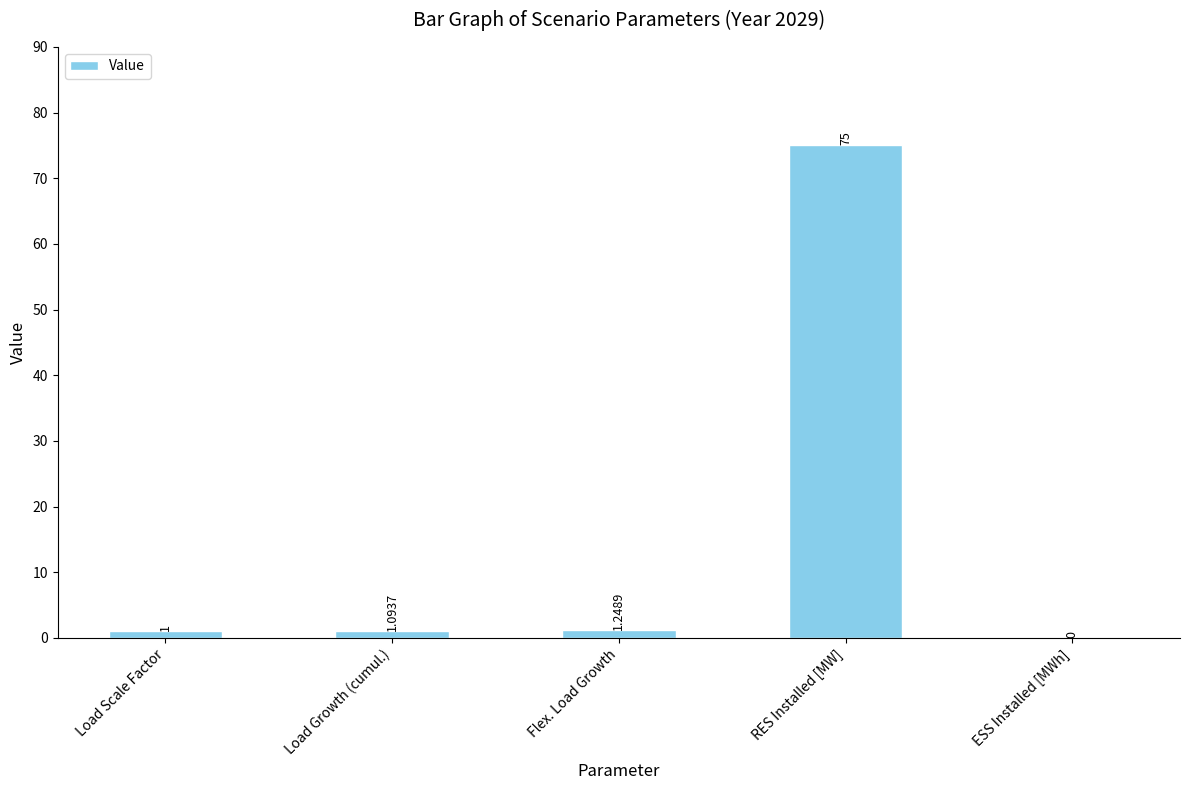

Where is the data nearest to the value 37?

Flex. Load Growth